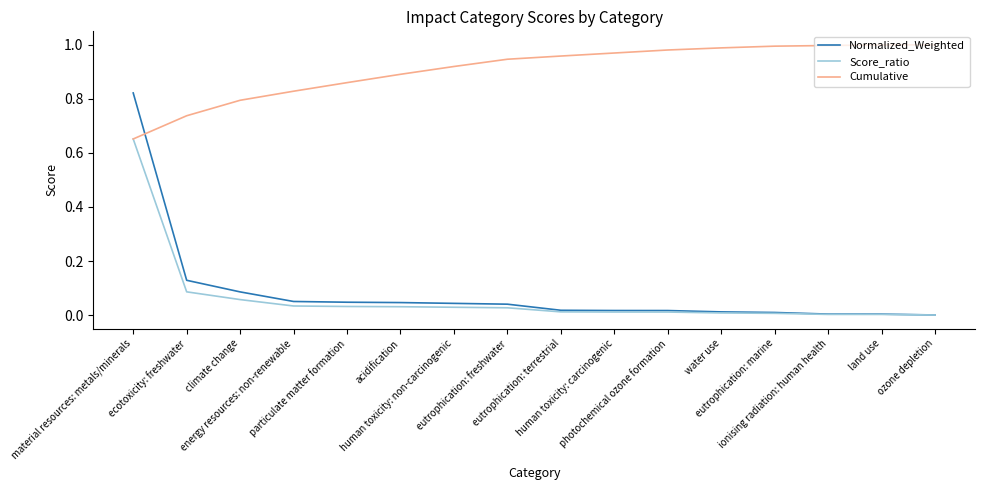

What is the difference between the Cumulative values at ecotoxicity: freshwater and eutrophication: marine?

0.3